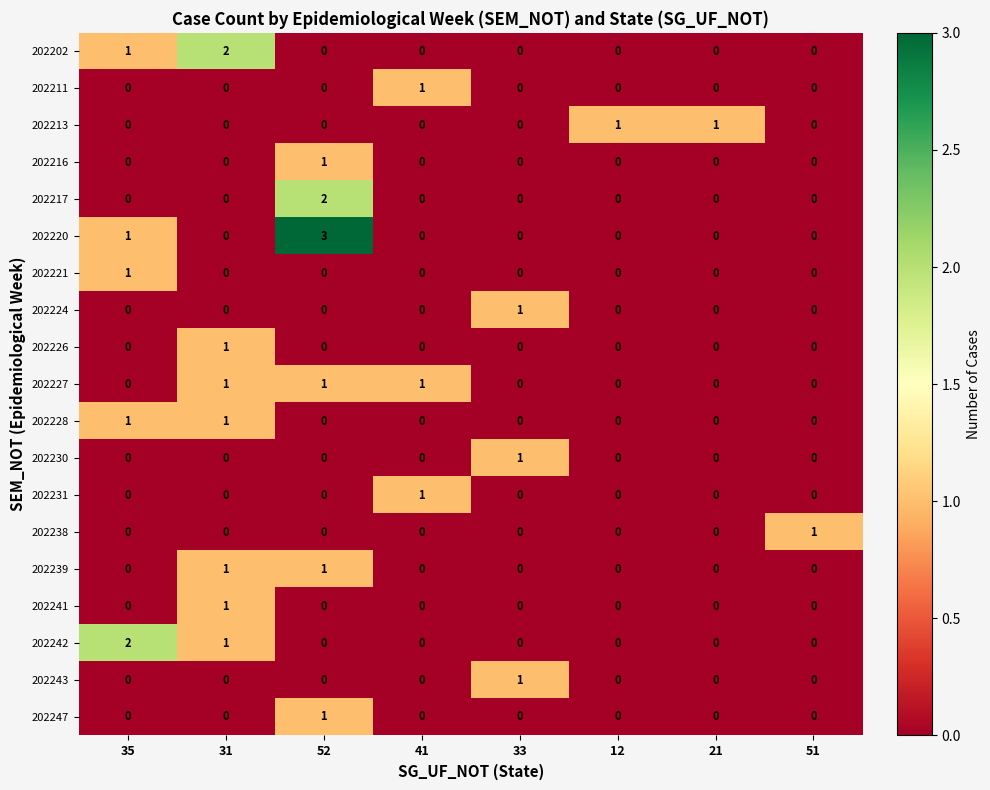

How many 202227 values are between 0 and 1?

8